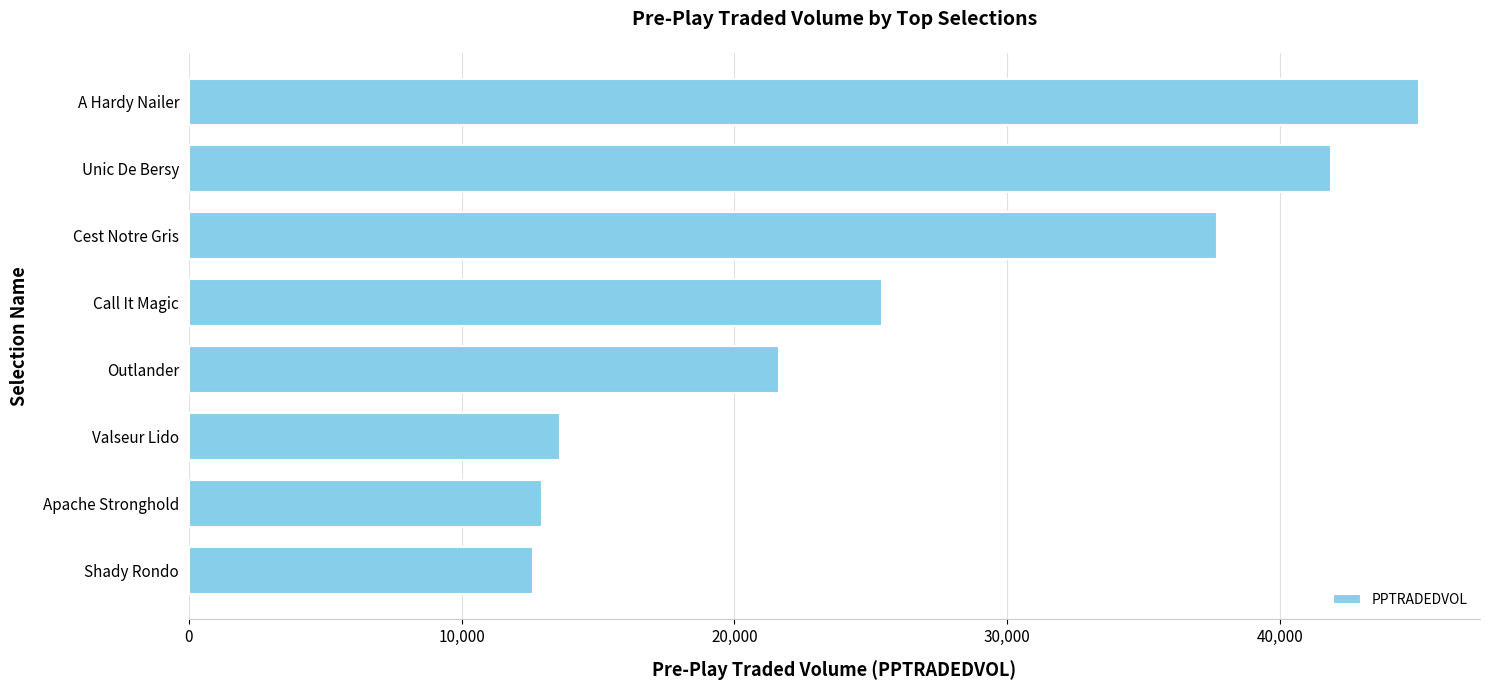

Read the value at Valseur Lido.

13622.7